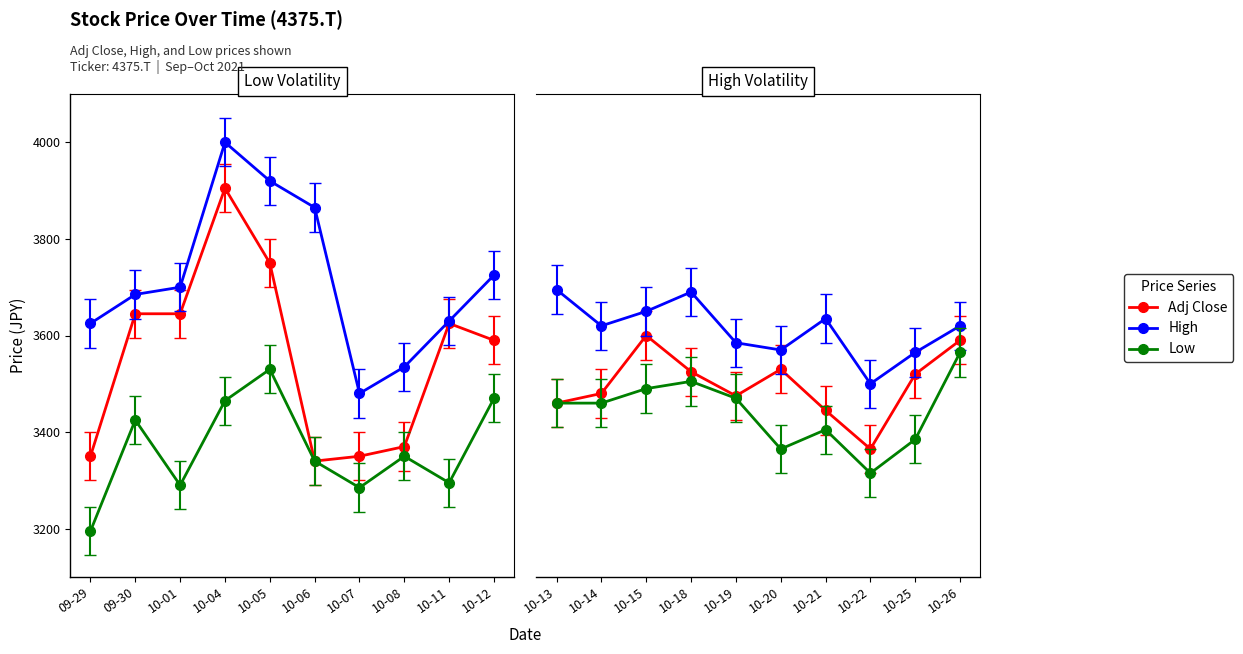

True or false: Low has a value of 1089 at 10-15.

False